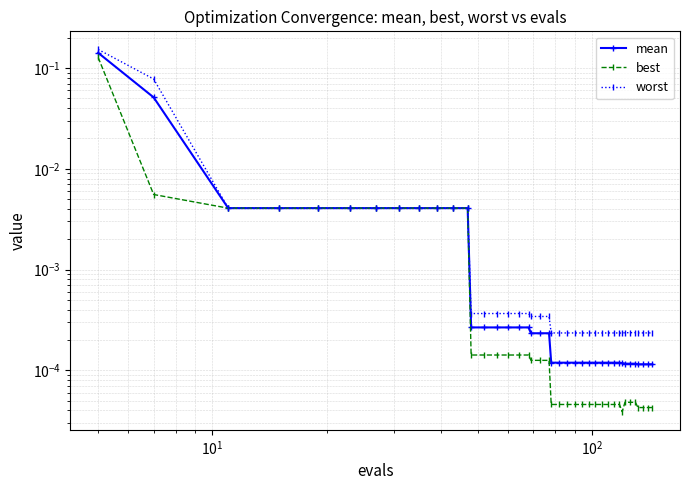

True or false: worst has more than 0 interior local peaks.

False